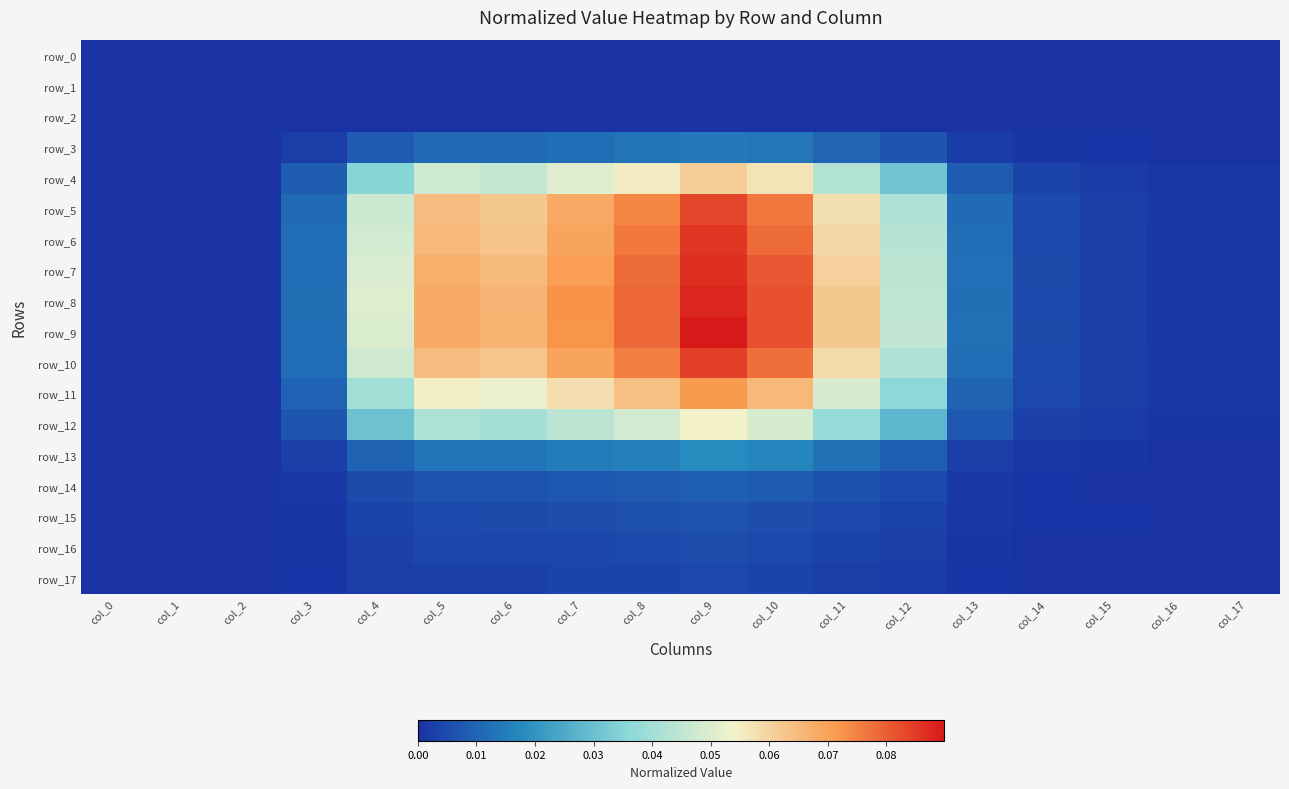

Between col_5 and col_12, which is larger?

col_5